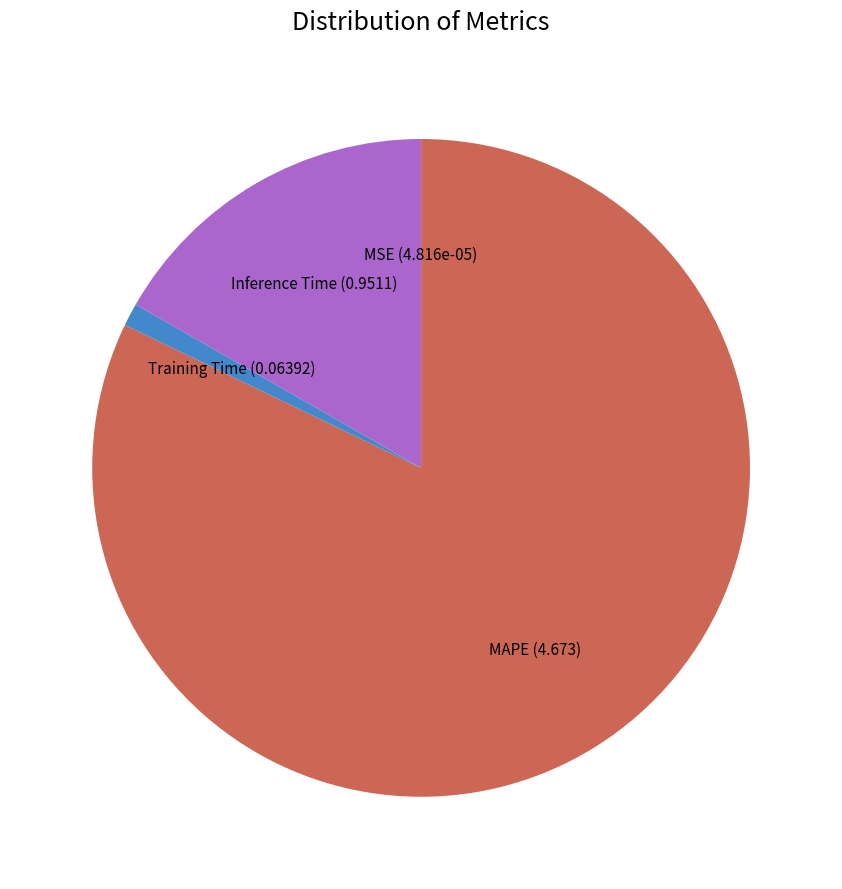

Which has a higher value, Training Time or MAPE?

MAPE